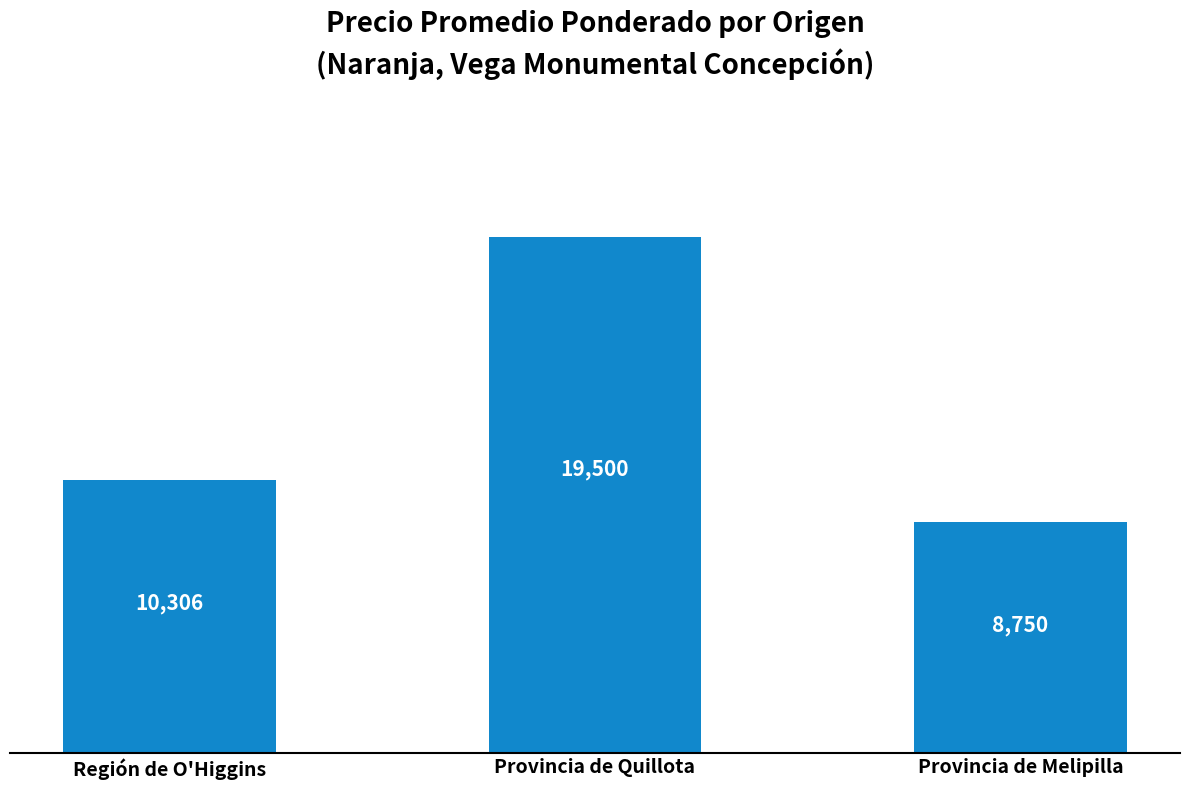

The chart shows a value of 13544 at Provincia de Melipilla. True or false?

False